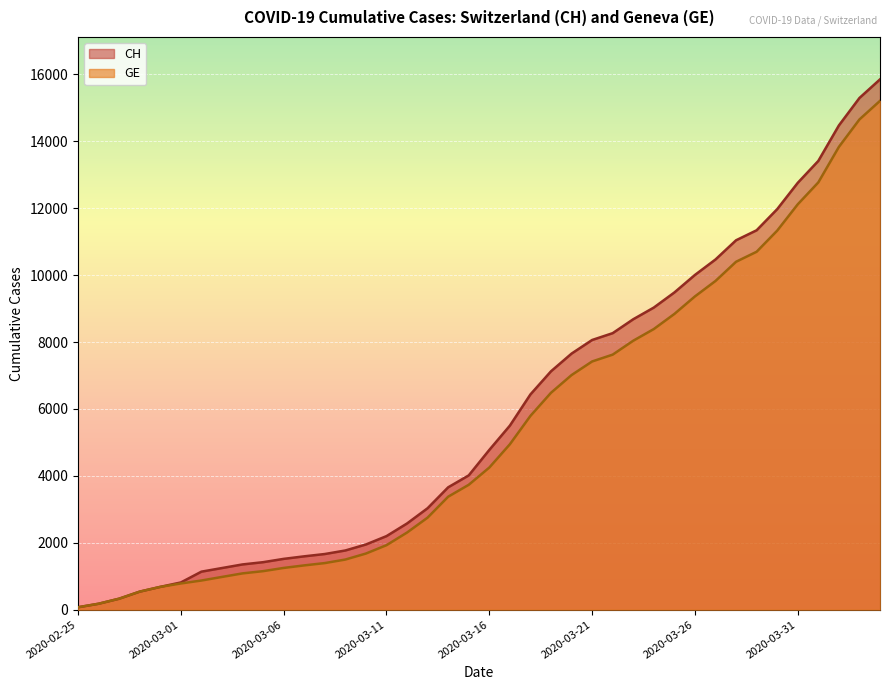

True or false: CH and GE intersect in this chart.

False